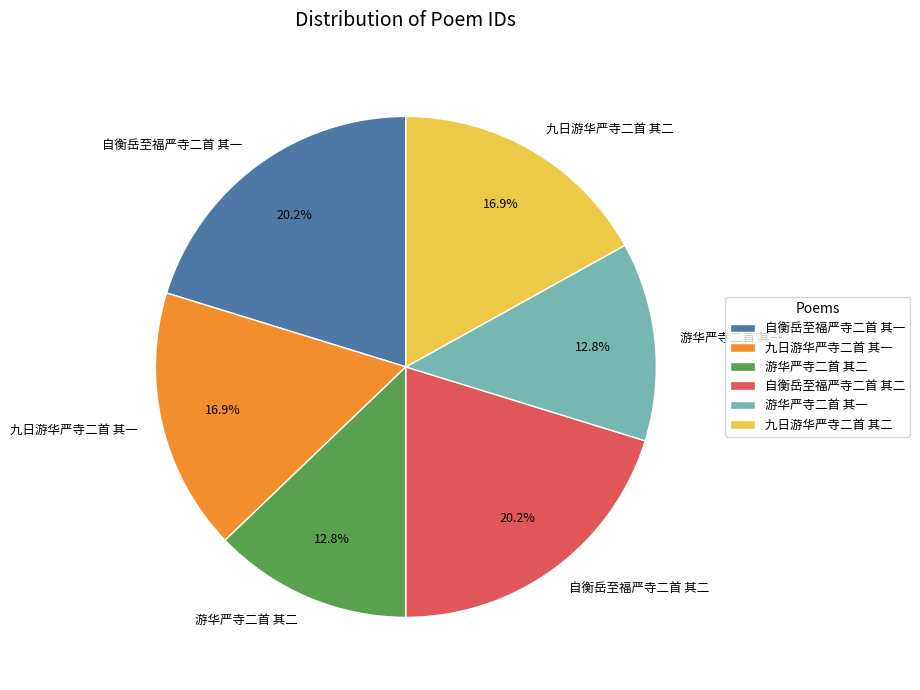

The 自衡岳至福严寺二首 其二 slice represents 10% of the pie. True or false?

False